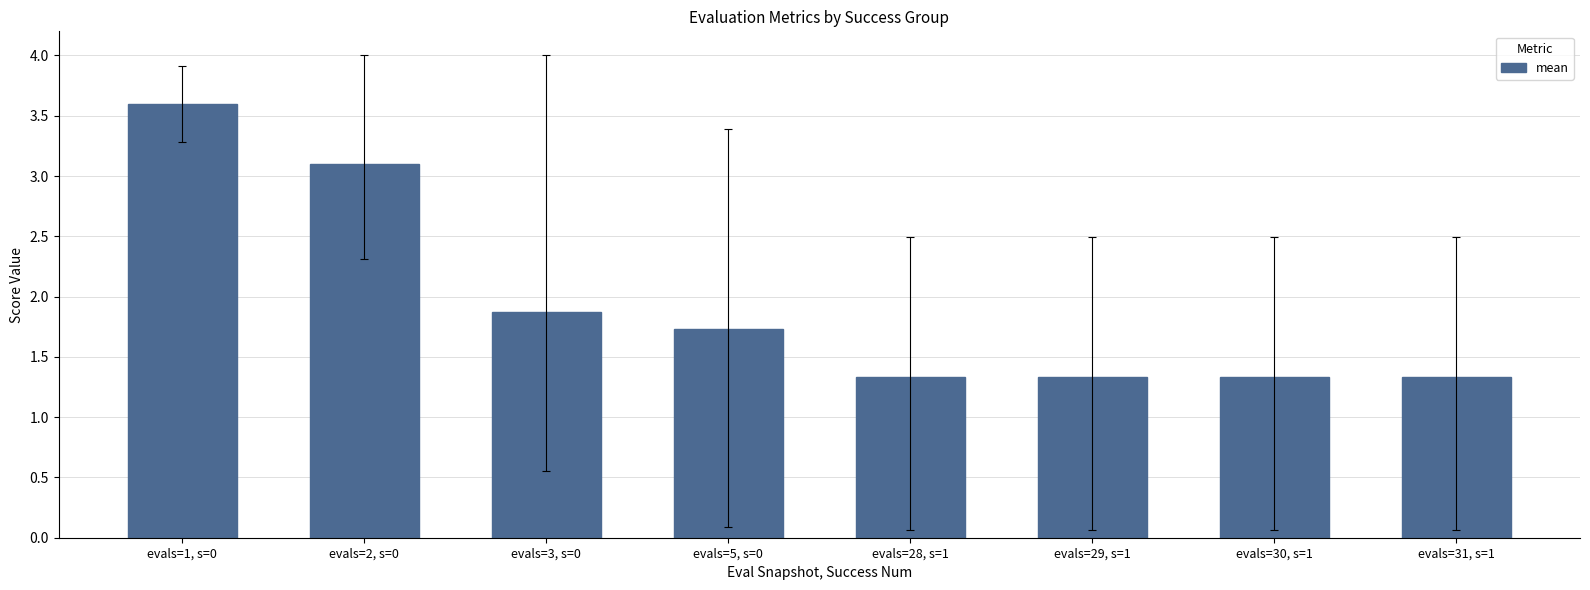

Are the bars horizontal?

No